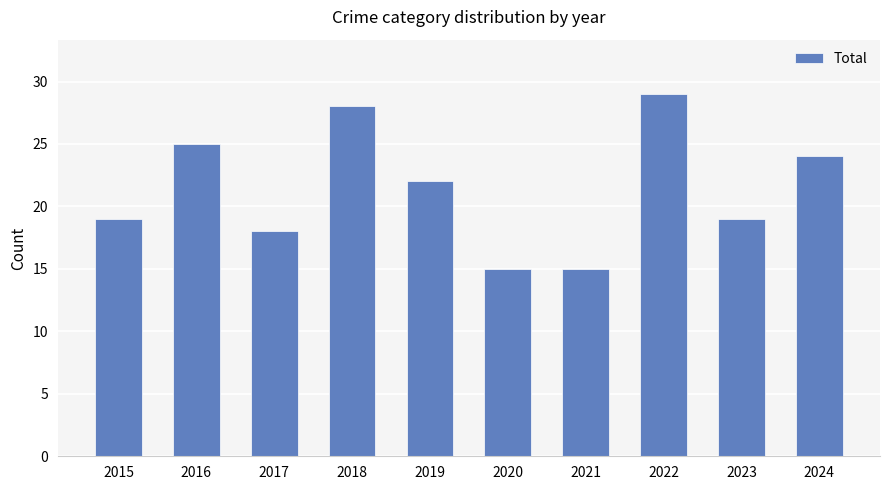

How many series are shown in this chart?

1